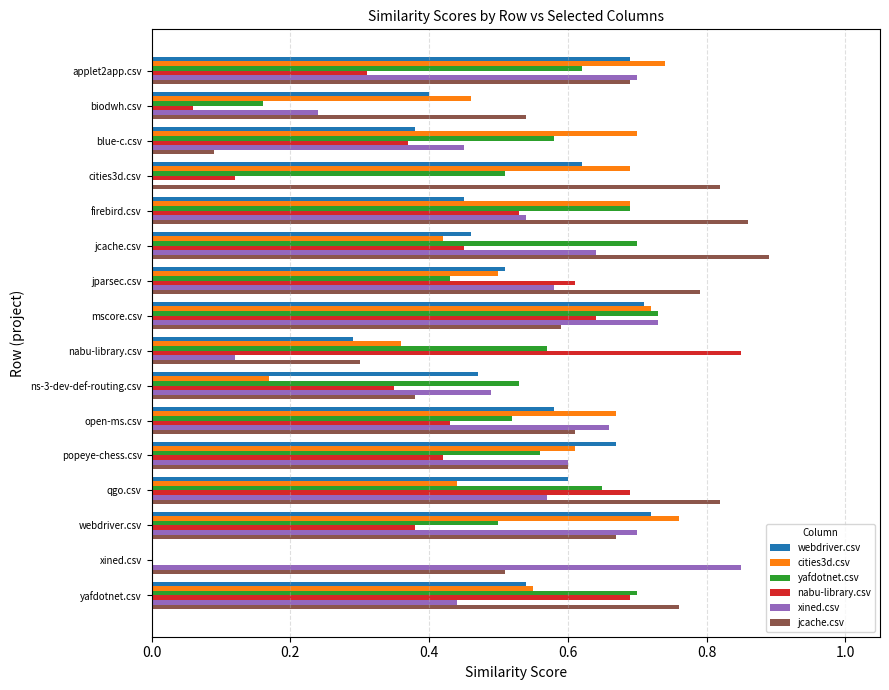

Which series has the largest total across all categories?

jcache.csv